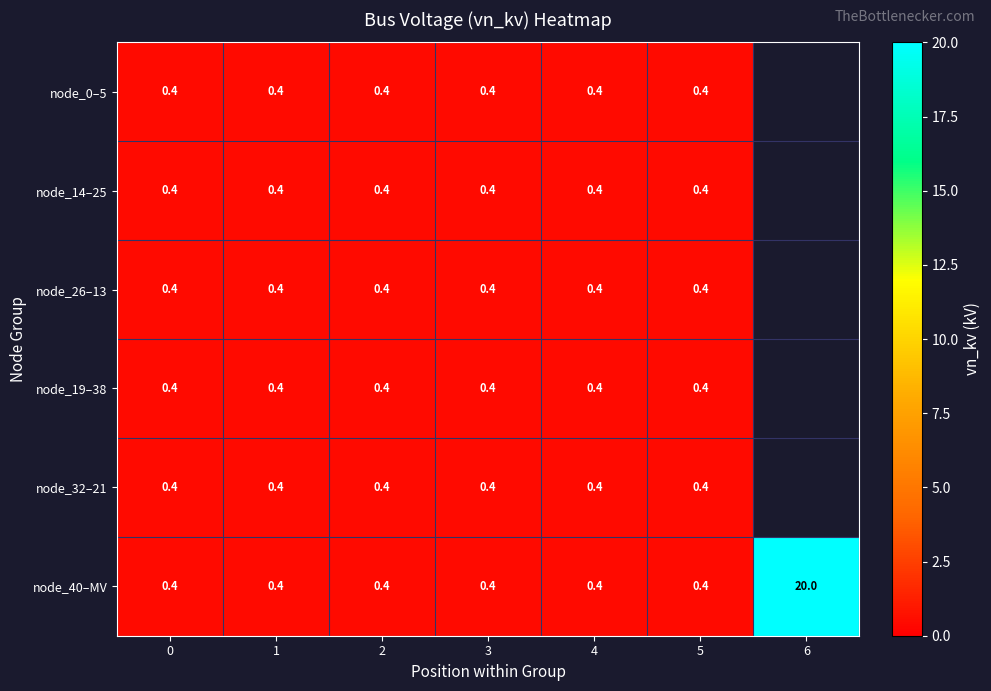

True or false: node_26–13 has a value of 0.4 at 0.

True